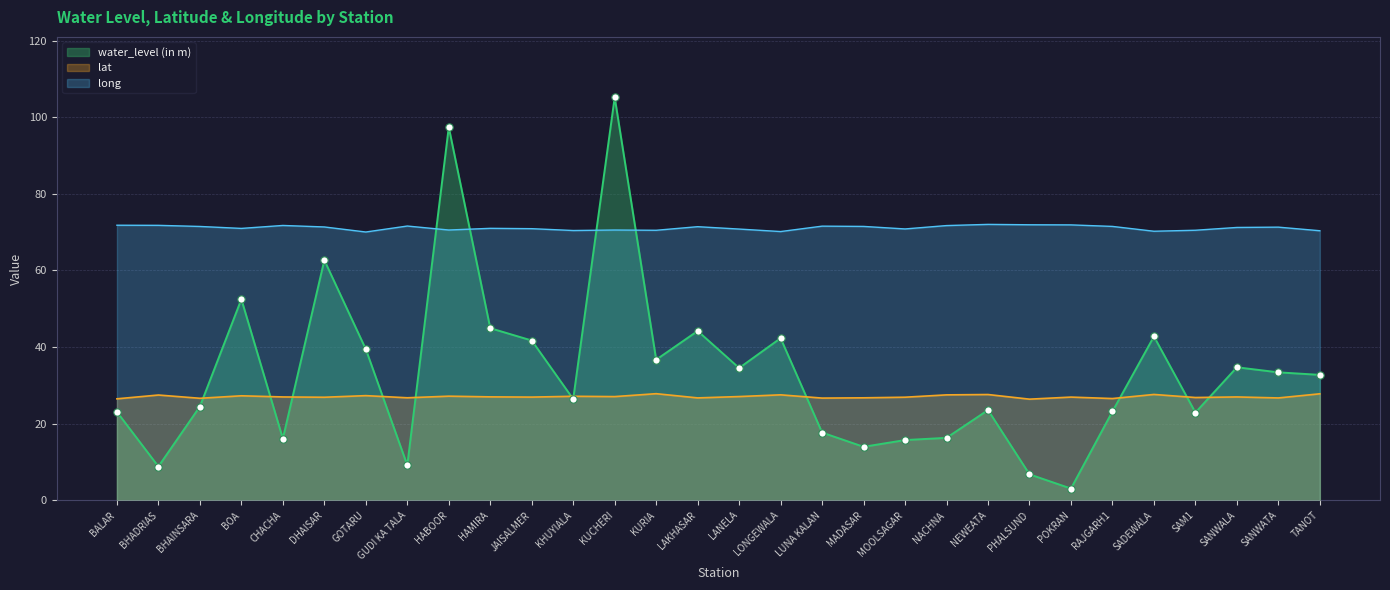

What is the total value across all series at SADEWALA?

140.6